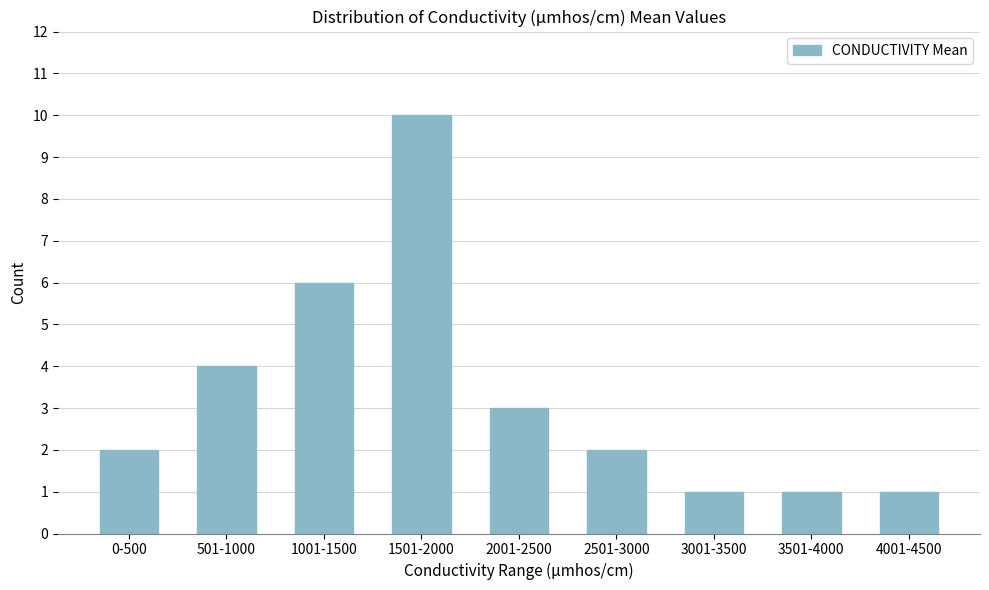

Reading left to right, transcribe all the data shown in this chart.

0-500=2	501-1000=4	1001-1500=6	1501-2000=10	2001-2500=3	2501-3000=2	3001-3500=1	3501-4000=1	4001-4500=1